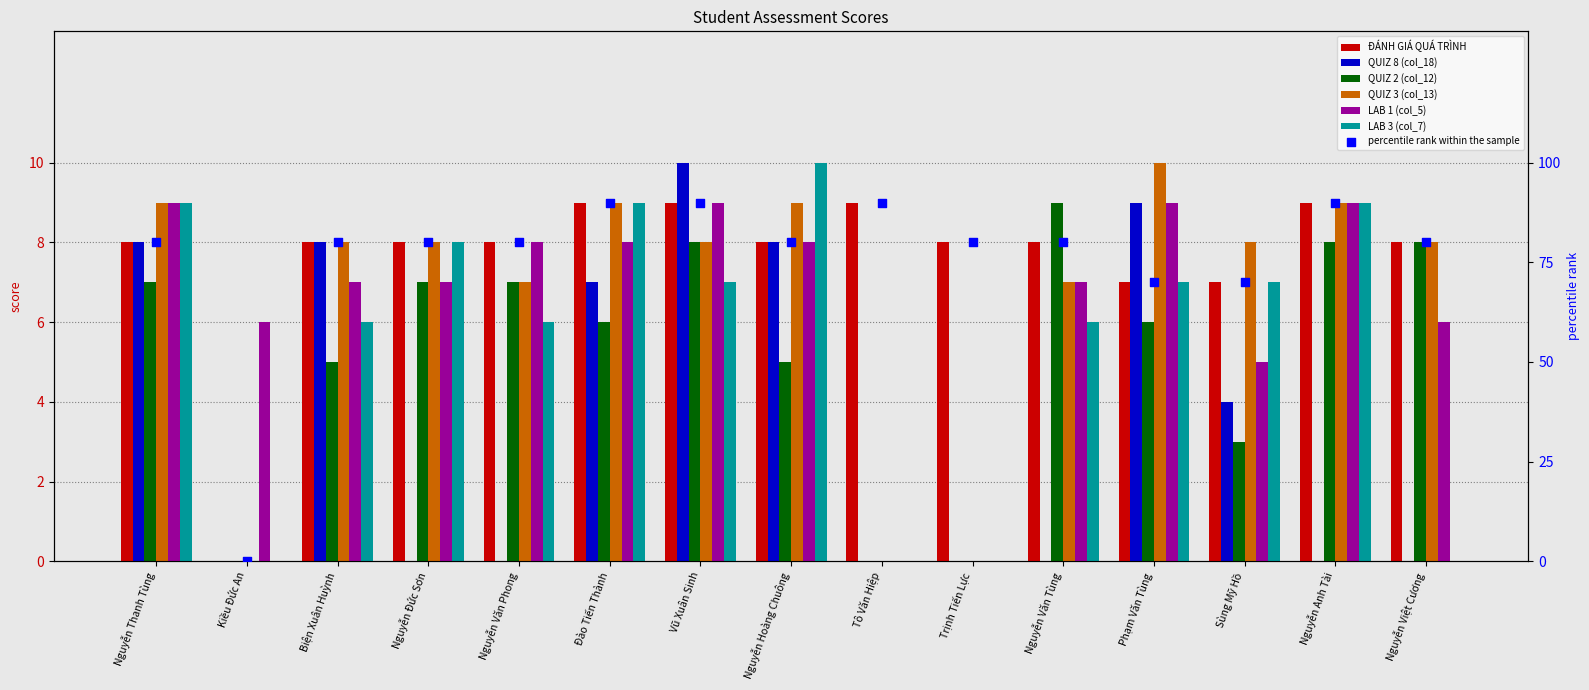

What are all the series names shown in the legend?

ĐÁNH GIÁ QUÁ TRÌNH, QUIZ 8 (col_18), QUIZ 2 (col_12), QUIZ 3 (col_13), LAB 1 (col_5), LAB 3 (col_7)